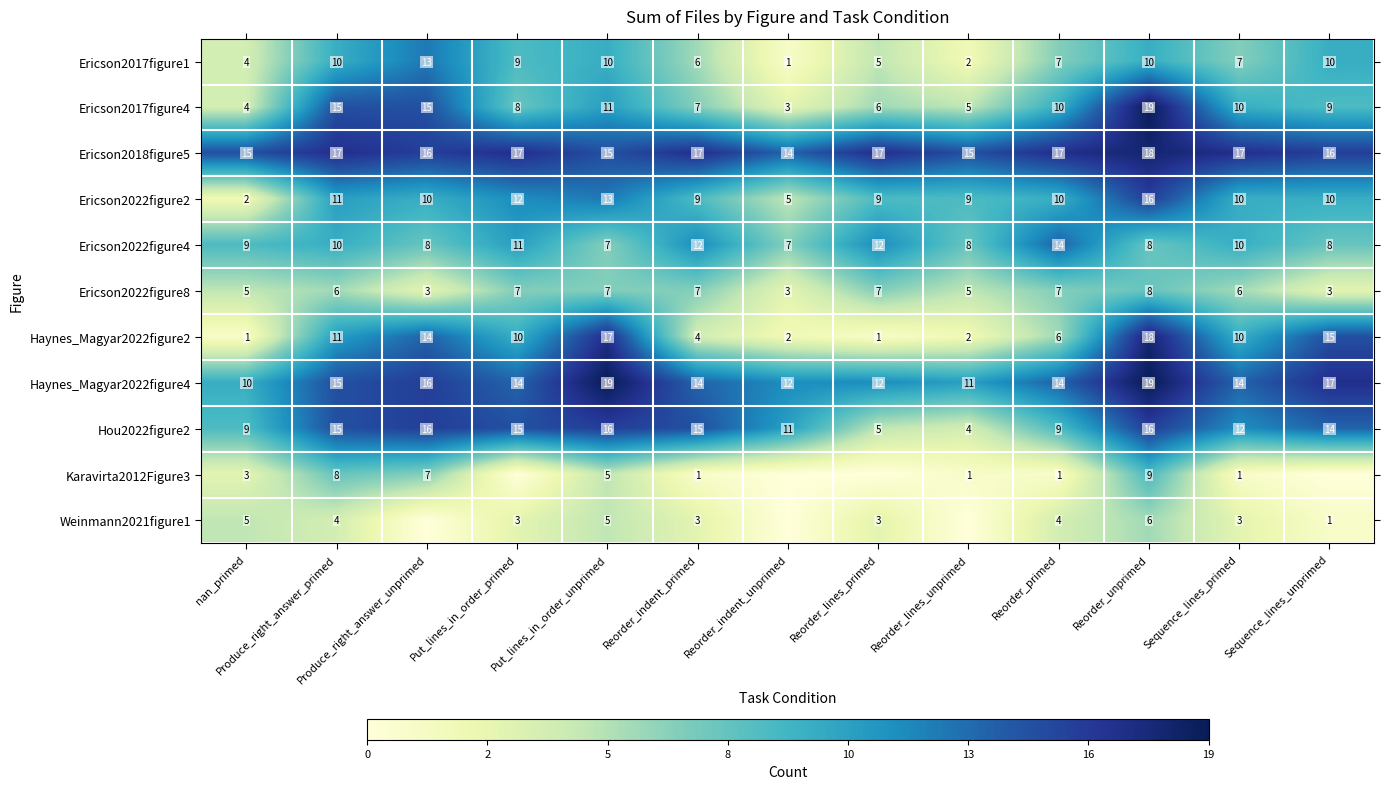

What is the difference between the second highest and minimum values in the Haynes_Magyar2022figure2 series?

16